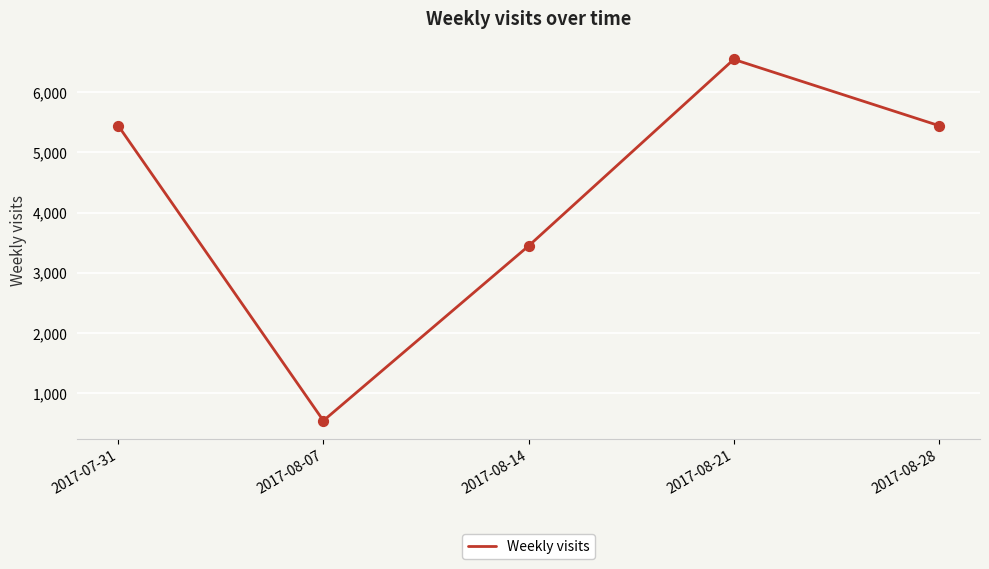

Which has a higher value, 2017-08-14 or 2017-08-21?

2017-08-21